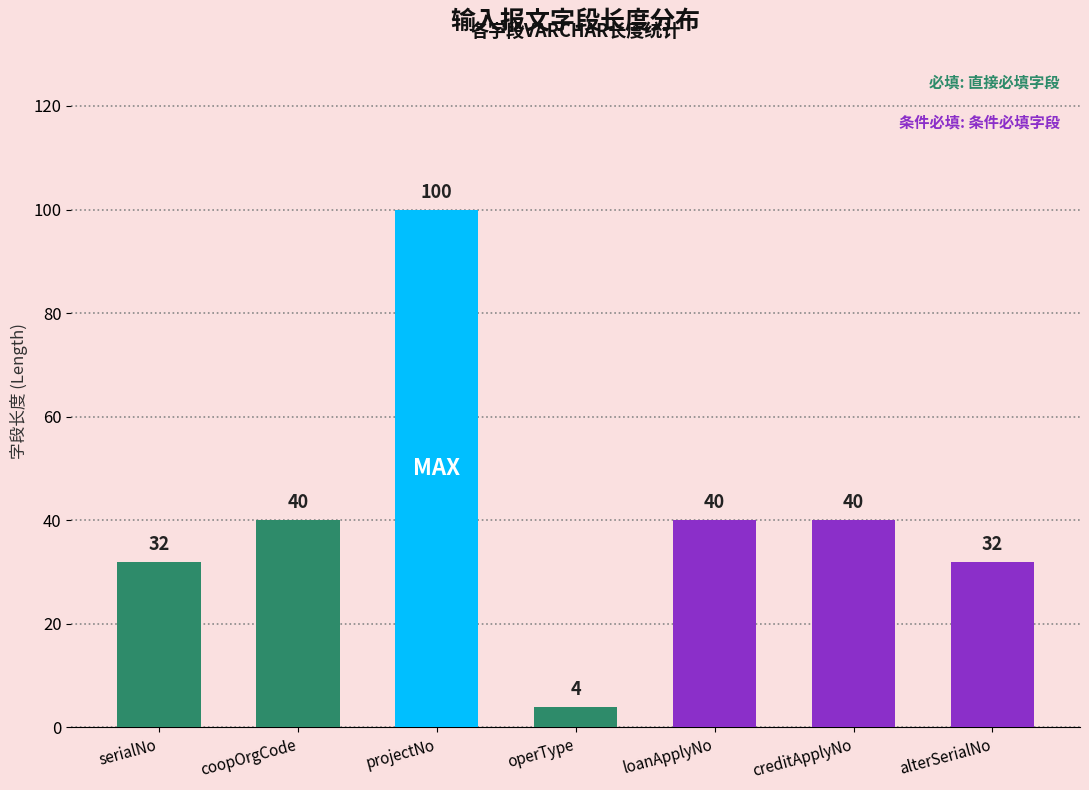

What is the label of the 4th bar from the left?

operType